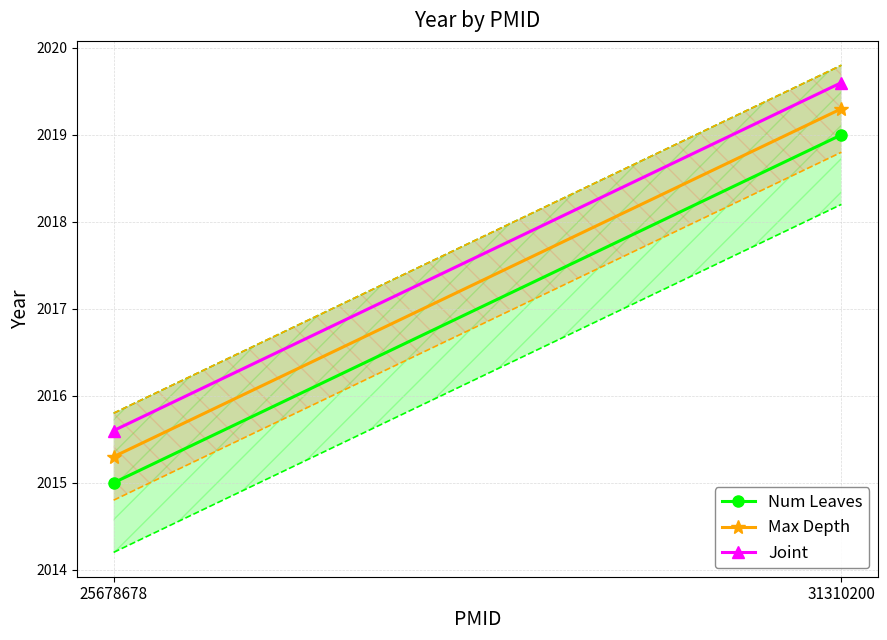

What is the difference between the Joint values at 25678678 and 31310200?

4.0